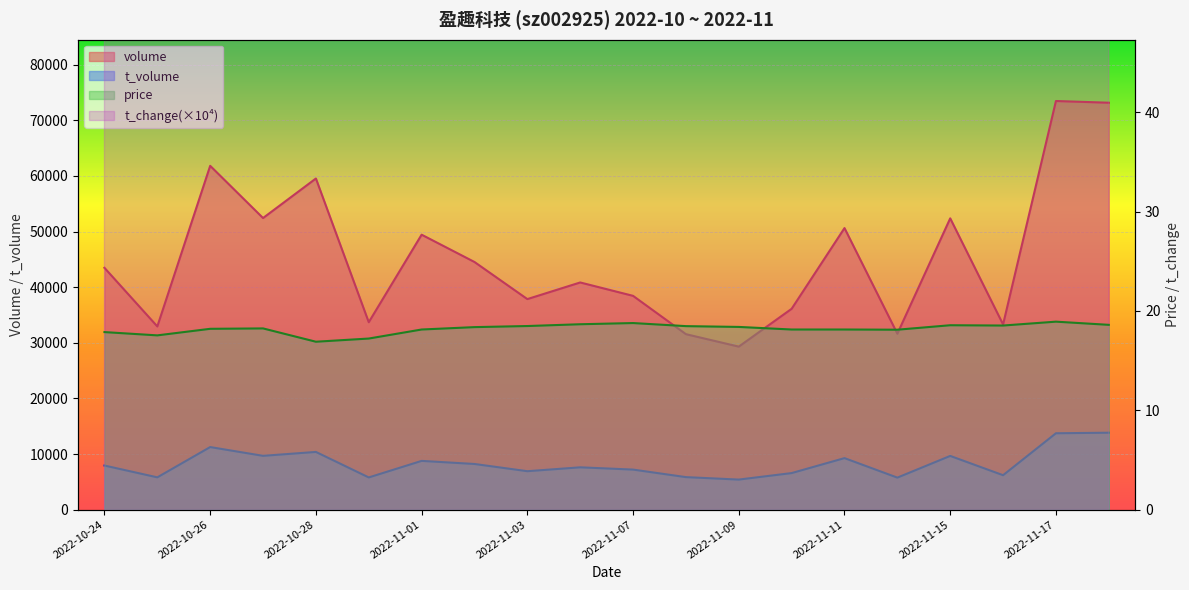

The value of price at 2022-11-02 is 26.2. True or false?

False